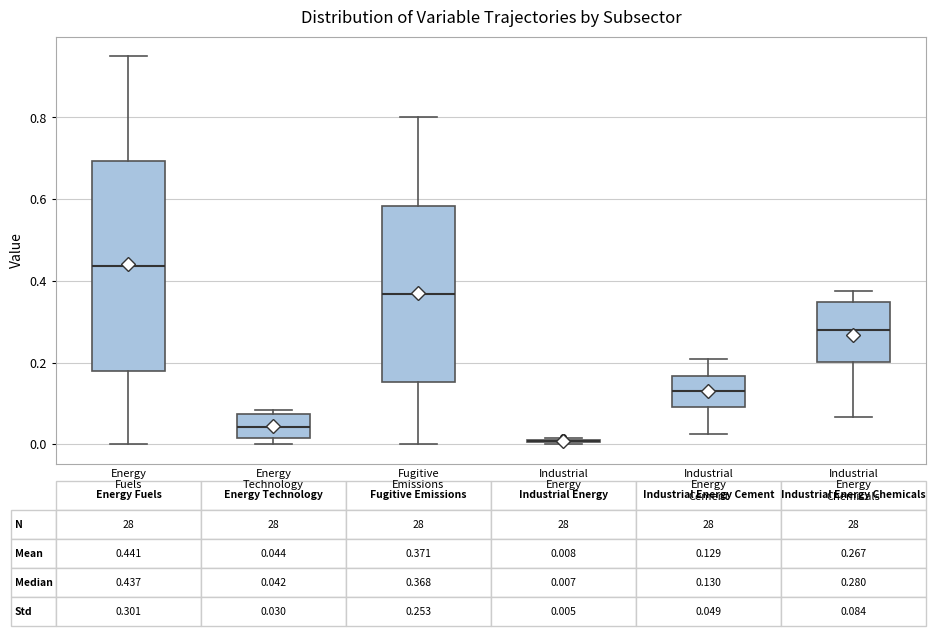

Which box is the tallest, from its lower edge to its upper edge?

Energy Fuels